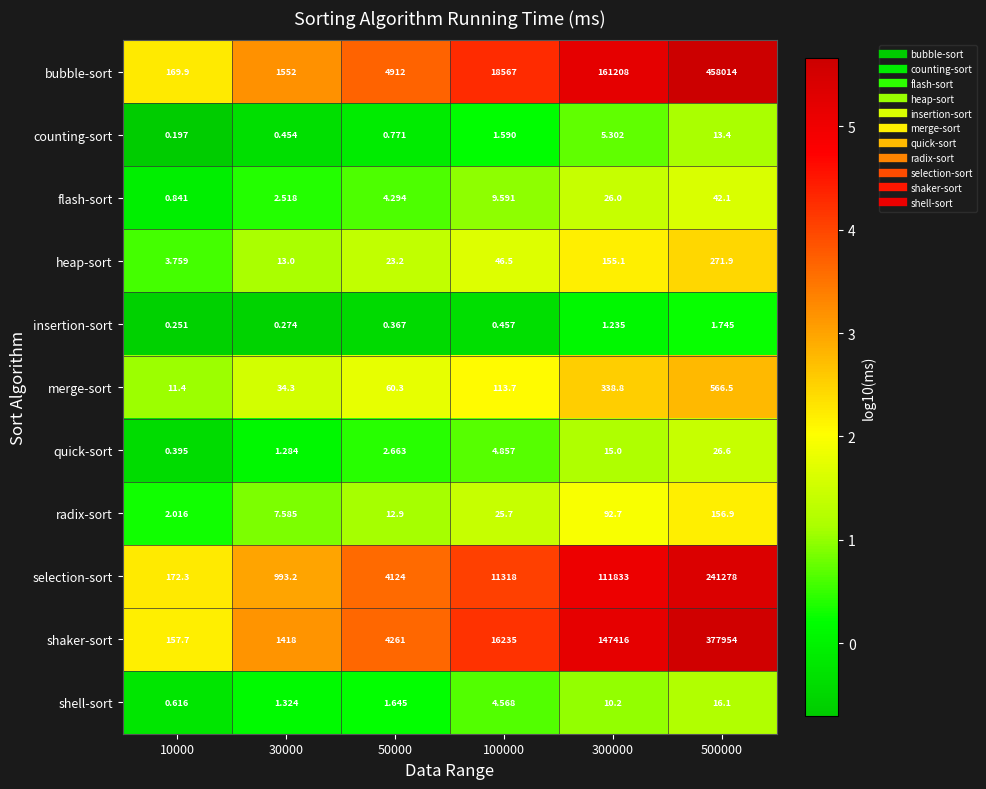

Rank the series by their maximum value, from highest to lowest.

bubble-sort, shaker-sort, selection-sort, merge-sort, heap-sort, radix-sort, flash-sort, quick-sort, shell-sort, counting-sort, insertion-sort